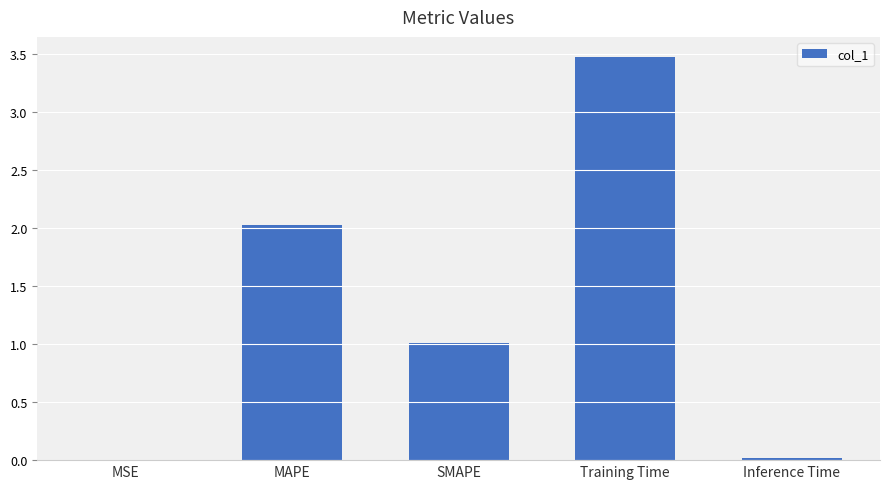

Is it true that the value at Training Time is 0.9?

False